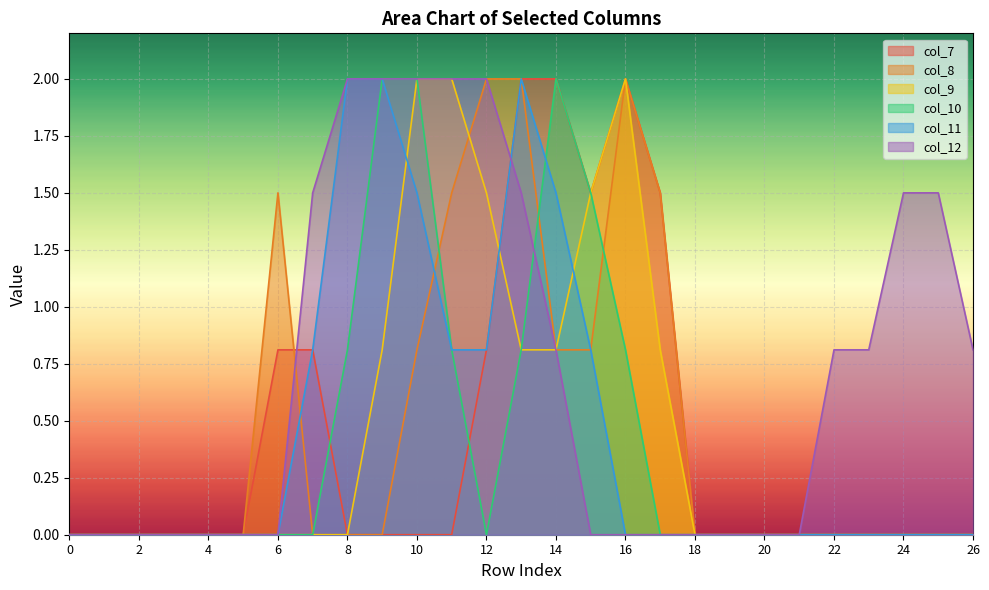

Reading left to right, list all the values displayed in this chart.

col_7: 0.0	0.0	0.0	0.0	0.0	0.0	0.8	0.8	0.0	0.0	0.0	0.0	0.8	2.0	2.0	1.5	2.0	1.5	0.0	0.0	0.0	0.0	0.0	0.0	0.0	0.0	0.0
col_8: 0.0	0.0	0.0	0.0	0.0	0.0	1.5	0.0	0.0	0.0	0.8	1.5	2.0	2.0	0.8	0.8	2.0	1.5	0.0	0.0	0.0	0.0	0.0	0.0	0.0	0.0	0.0
col_9: 0.0	0.0	0.0	0.0	0.0	0.0	0.0	0.0	0.0	0.8	2.0	2.0	1.5	0.8	0.8	1.5	2.0	0.8	0.0	0.0	0.0	0.0	0.0	0.0	0.0	0.0	0.0
col_10: 0.0	0.0	0.0	0.0	0.0	0.0	0.0	0.0	0.8	2.0	2.0	0.8	0.0	0.8	2.0	1.5	0.8	0.0	0.0	0.0	0.0	0.0	0.0	0.0	0.0	0.0	0.0
col_11: 0.0	0.0	0.0	0.0	0.0	0.0	0.0	0.8	2.0	2.0	1.5	0.8	0.8	2.0	1.5	0.8	0.0	0.0	0.0	0.0	0.0	0.0	0.0	0.0	0.0	0.0	0.0
col_12: 0.0	0.0	0.0	0.0	0.0	0.0	0.0	1.5	2.0	2.0	2.0	2.0	2.0	1.5	0.8	0.0	0.0	0.0	0.0	0.0	0.0	0.0	0.8	0.8	1.5	1.5	0.8